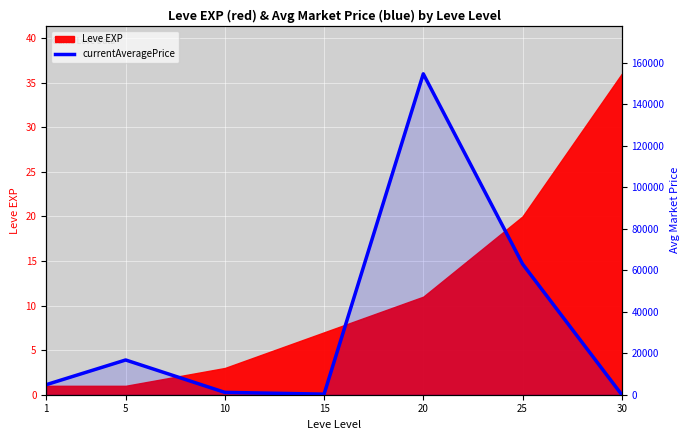

Which category has the lowest value across all series?

30